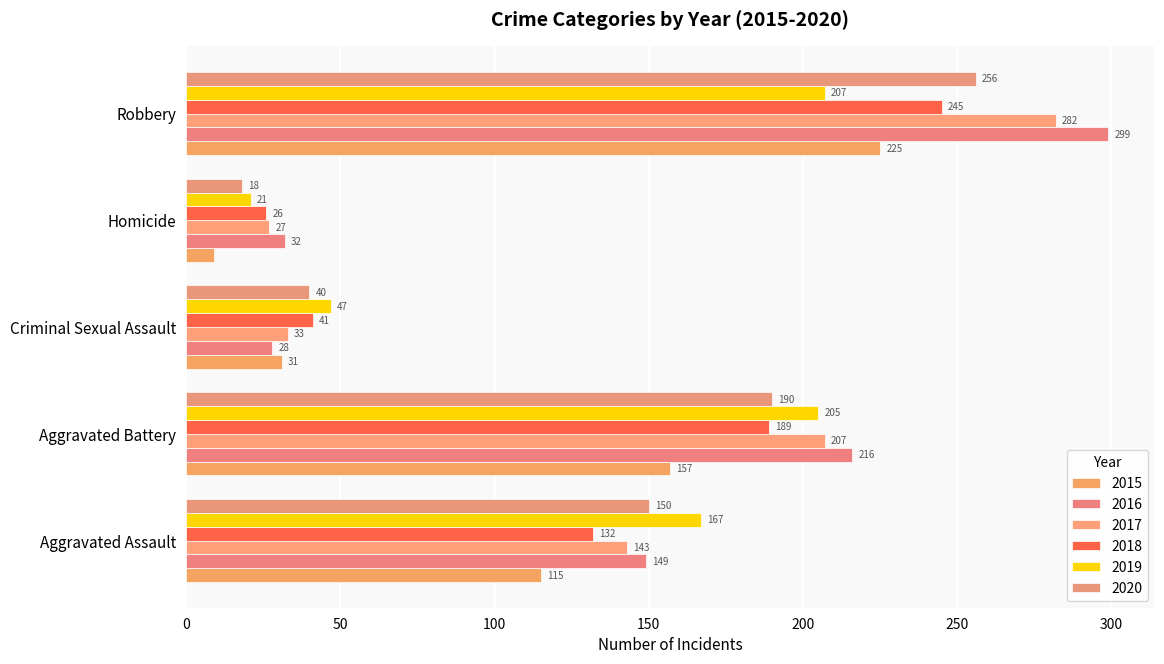

What is the greatest value displayed?

299